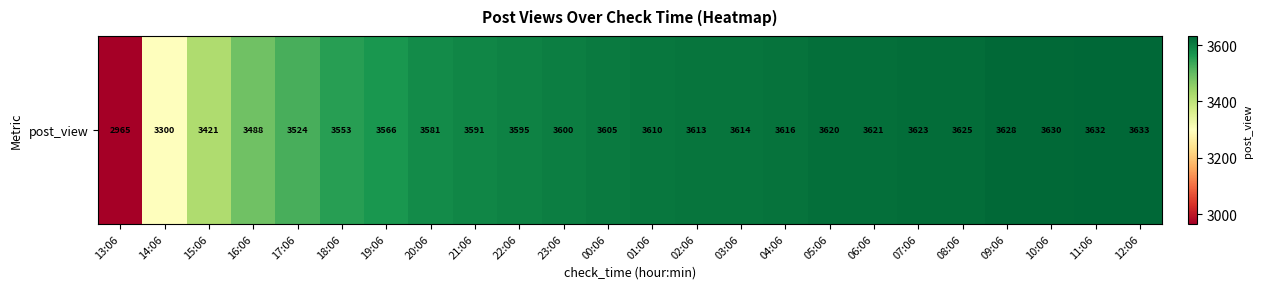

Count the number of data series in this chart.

1